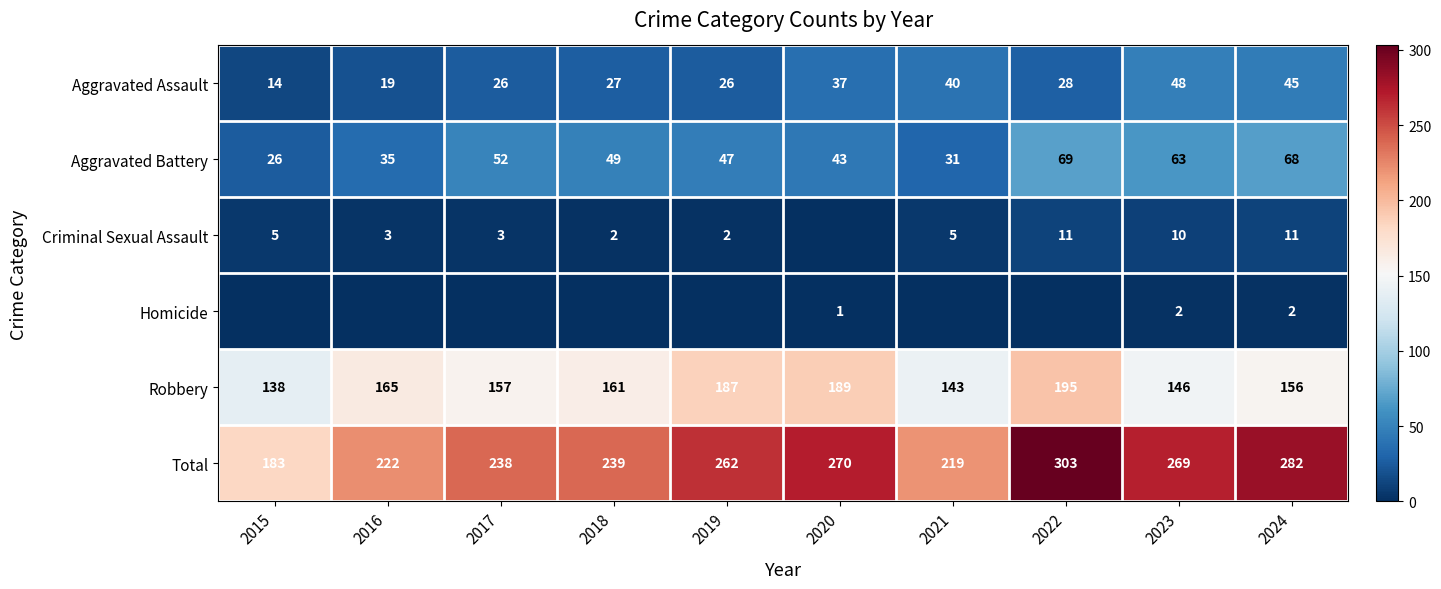

Rank the categories by Robbery value from lowest to highest.

2015, 2021, 2023, 2024, 2017, 2018, 2016, 2019, 2020, 2022